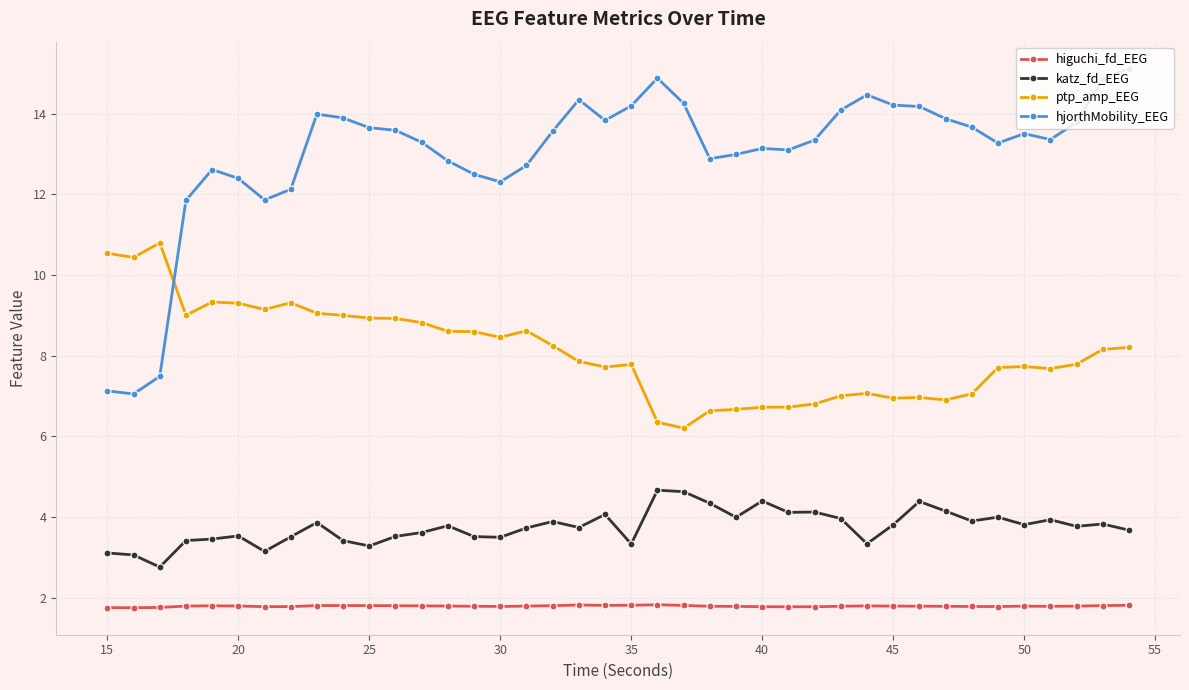

True or false: katz_fd_EEG and hjorthMobility_EEG cross at least once.

False